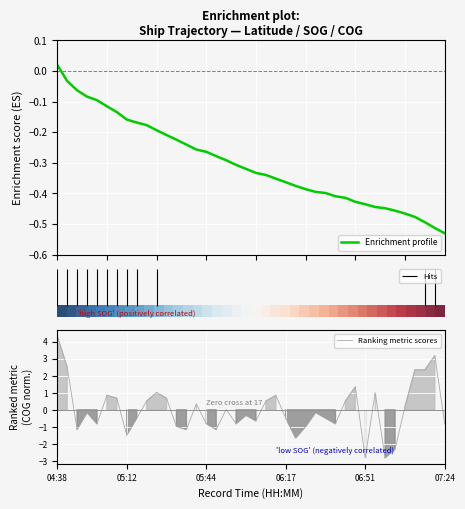

At which label does Ranking metric scores reach its peak?

04:38